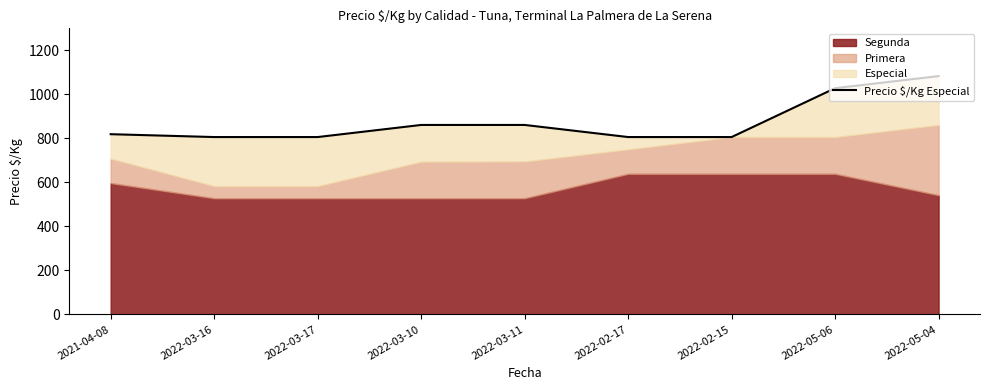

What is the value of the 1st point from the left?

819